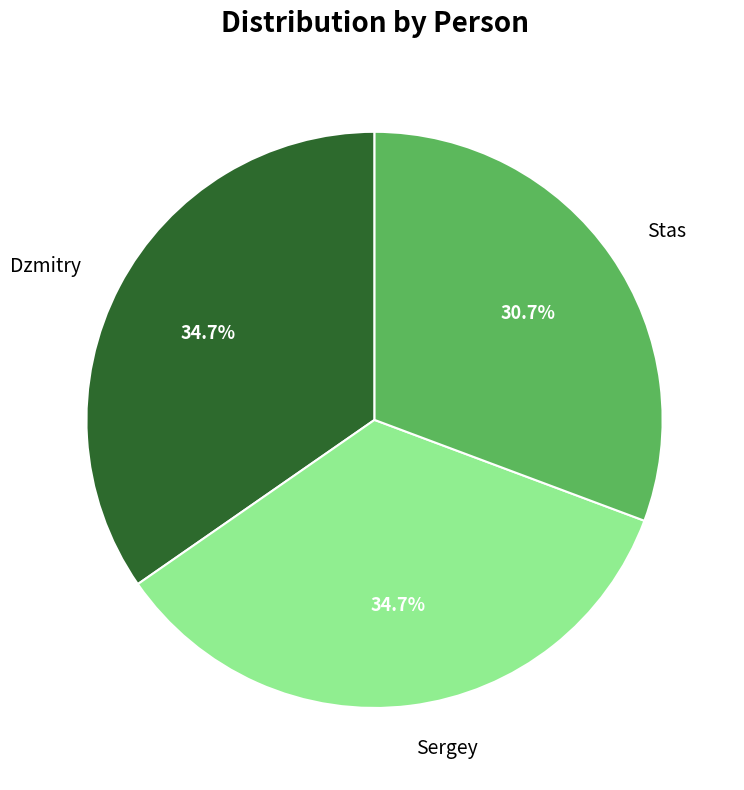

Is Dzmitry the majority of the pie?

No